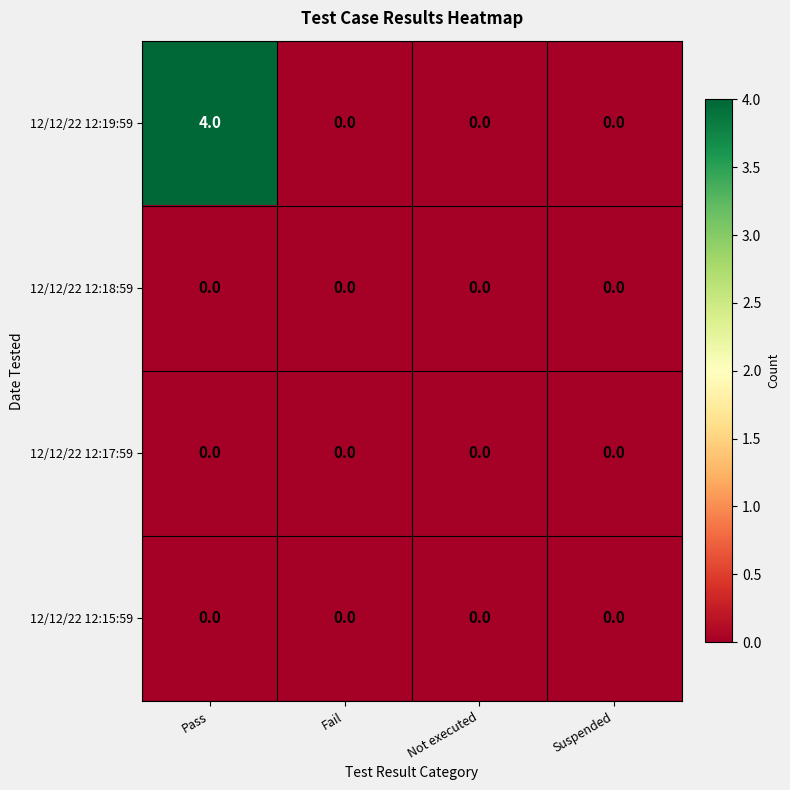

Which series has the largest range (max minus min)?

12/12/22 12:19:59